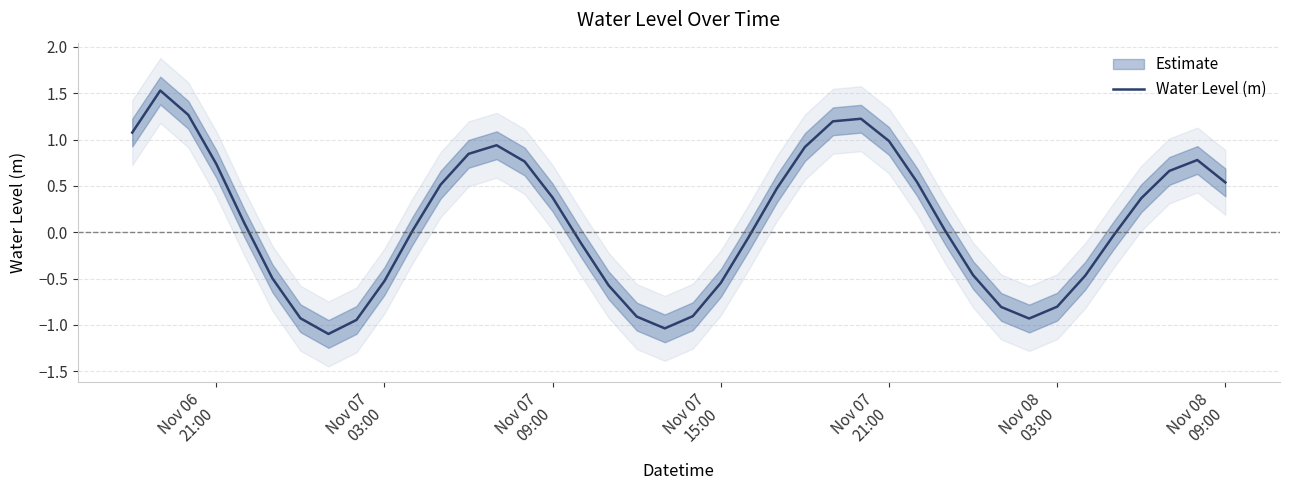

What is the maximum value for Water Level (m)?

1.5